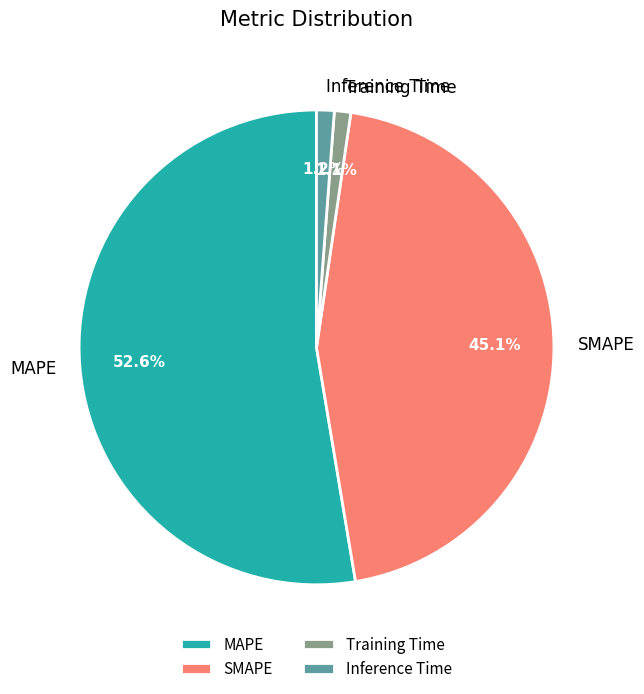

Is there a majority slice in this chart?

Yes